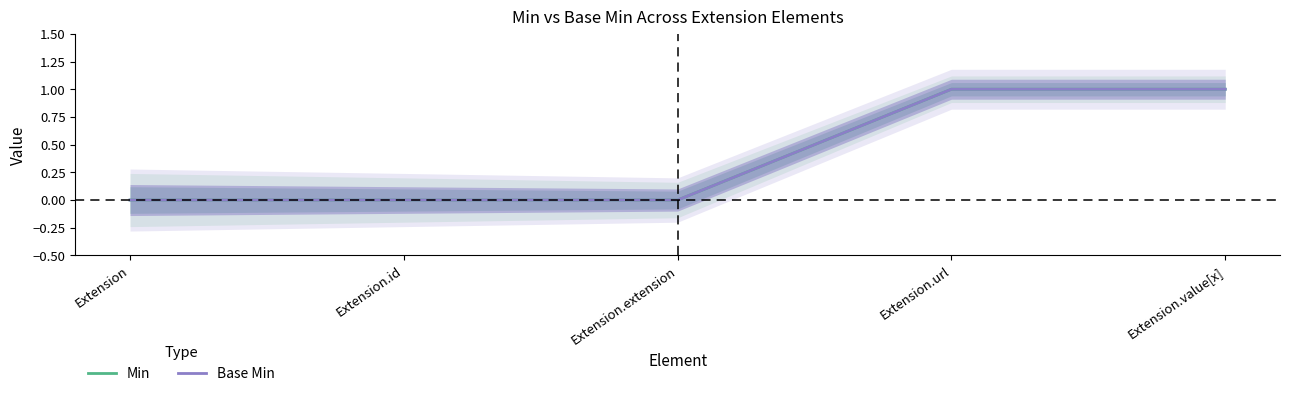

What is the sum of all Base Min values?

2